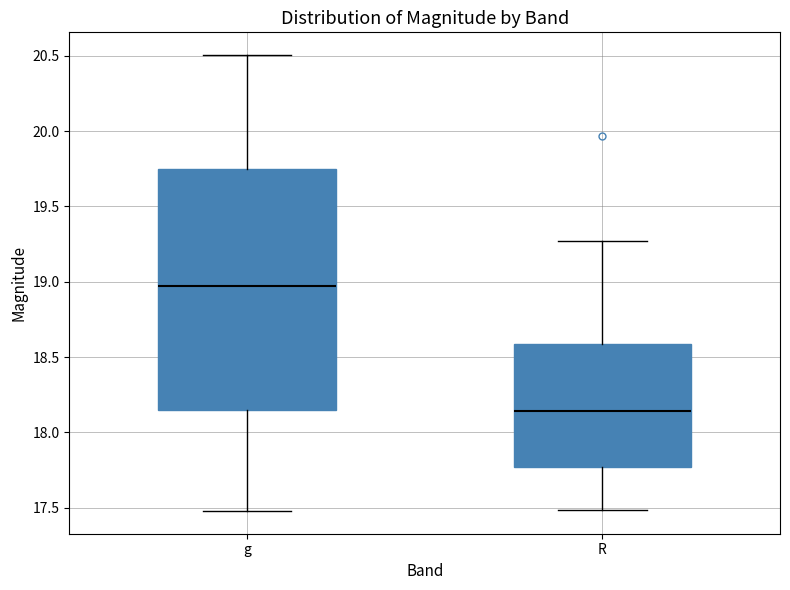

Reading left to right, read every box against the y-axis: the position of its median line, the range the box covers, and the ends of its whiskers. The values are not printed on the chart, so give them approximately, as read against the axis.

g: median 18.95, box 18.15 to 19.75, whiskers 17.50 to 20.50
R: median 18.15, box 17.75 to 18.60, whiskers 17.50 to 19.25